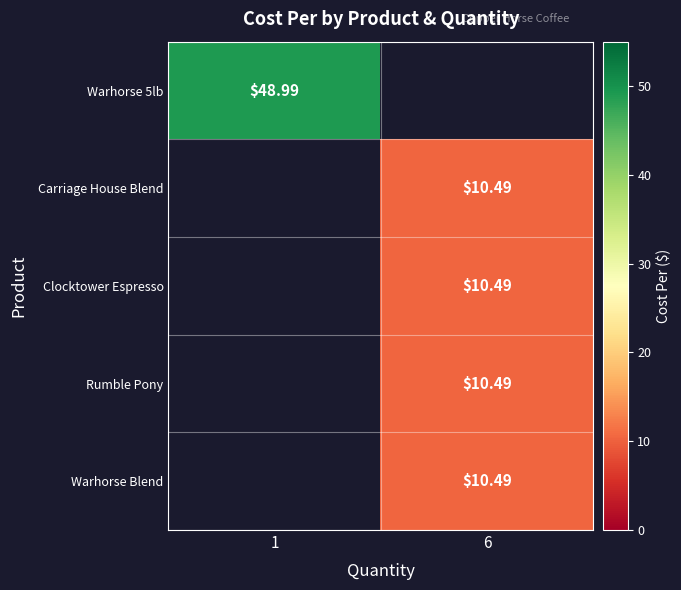

At how many categories does at least one series exceed 19?

1